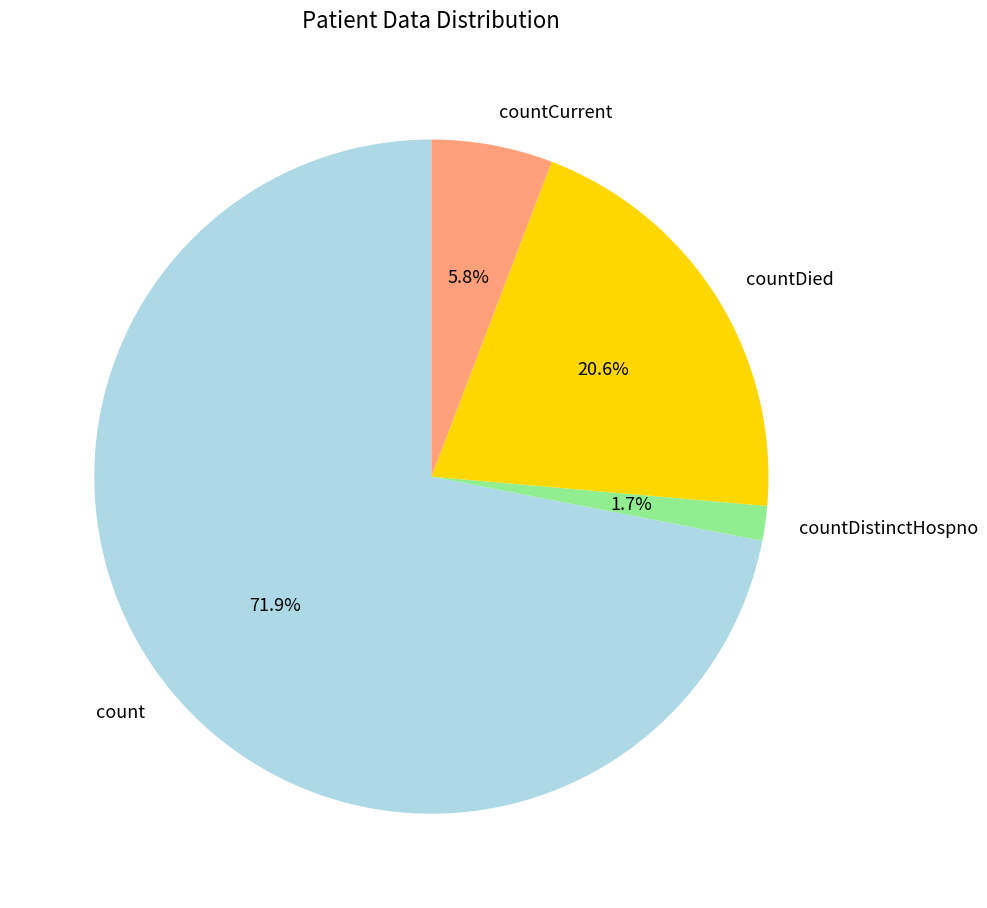

Does any single category account for the majority?

Yes